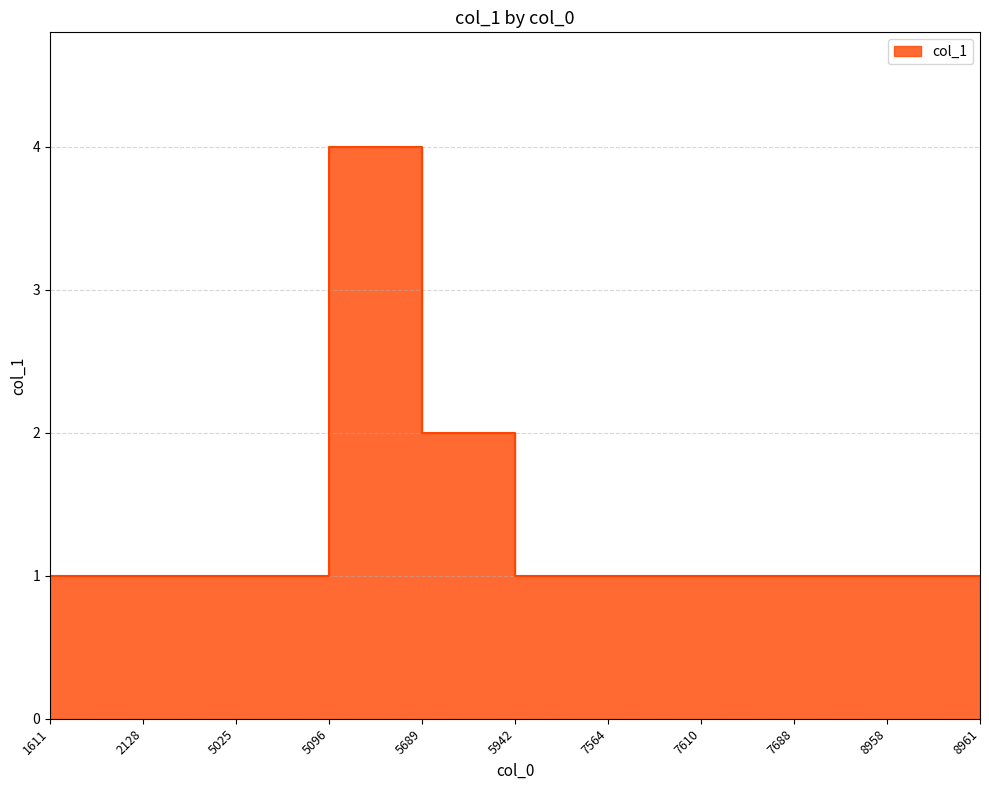

Where is the data nearest to the value 2?

5942